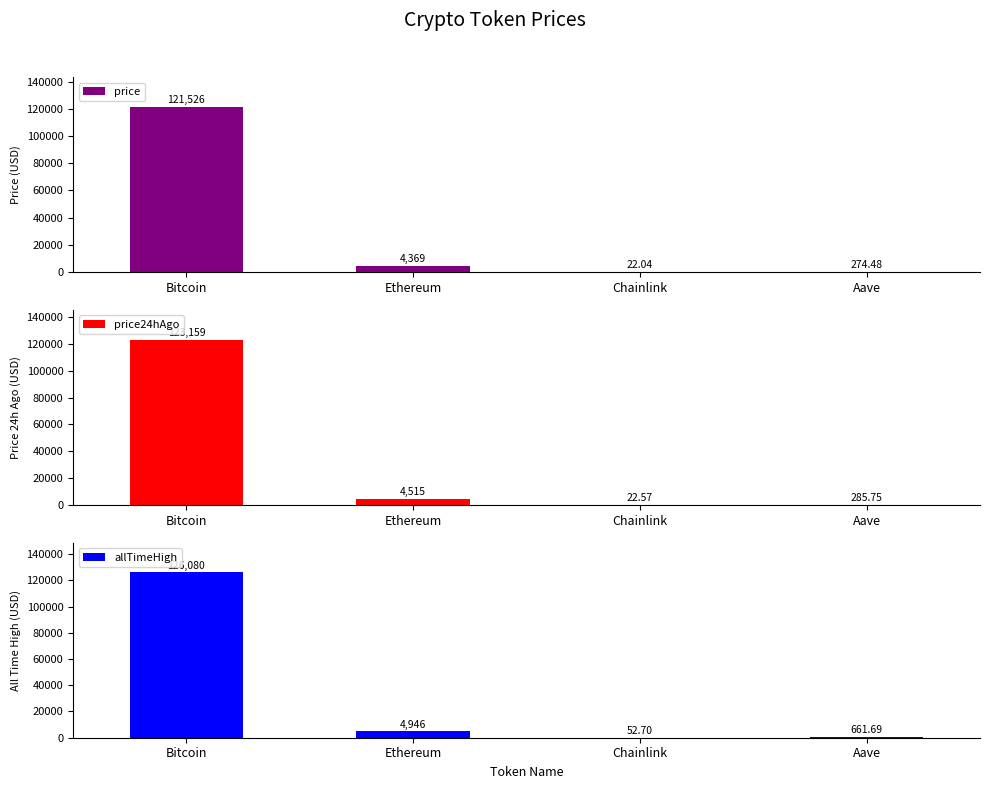

True or false: allTimeHigh has a value of 175.2 at Aave.

False